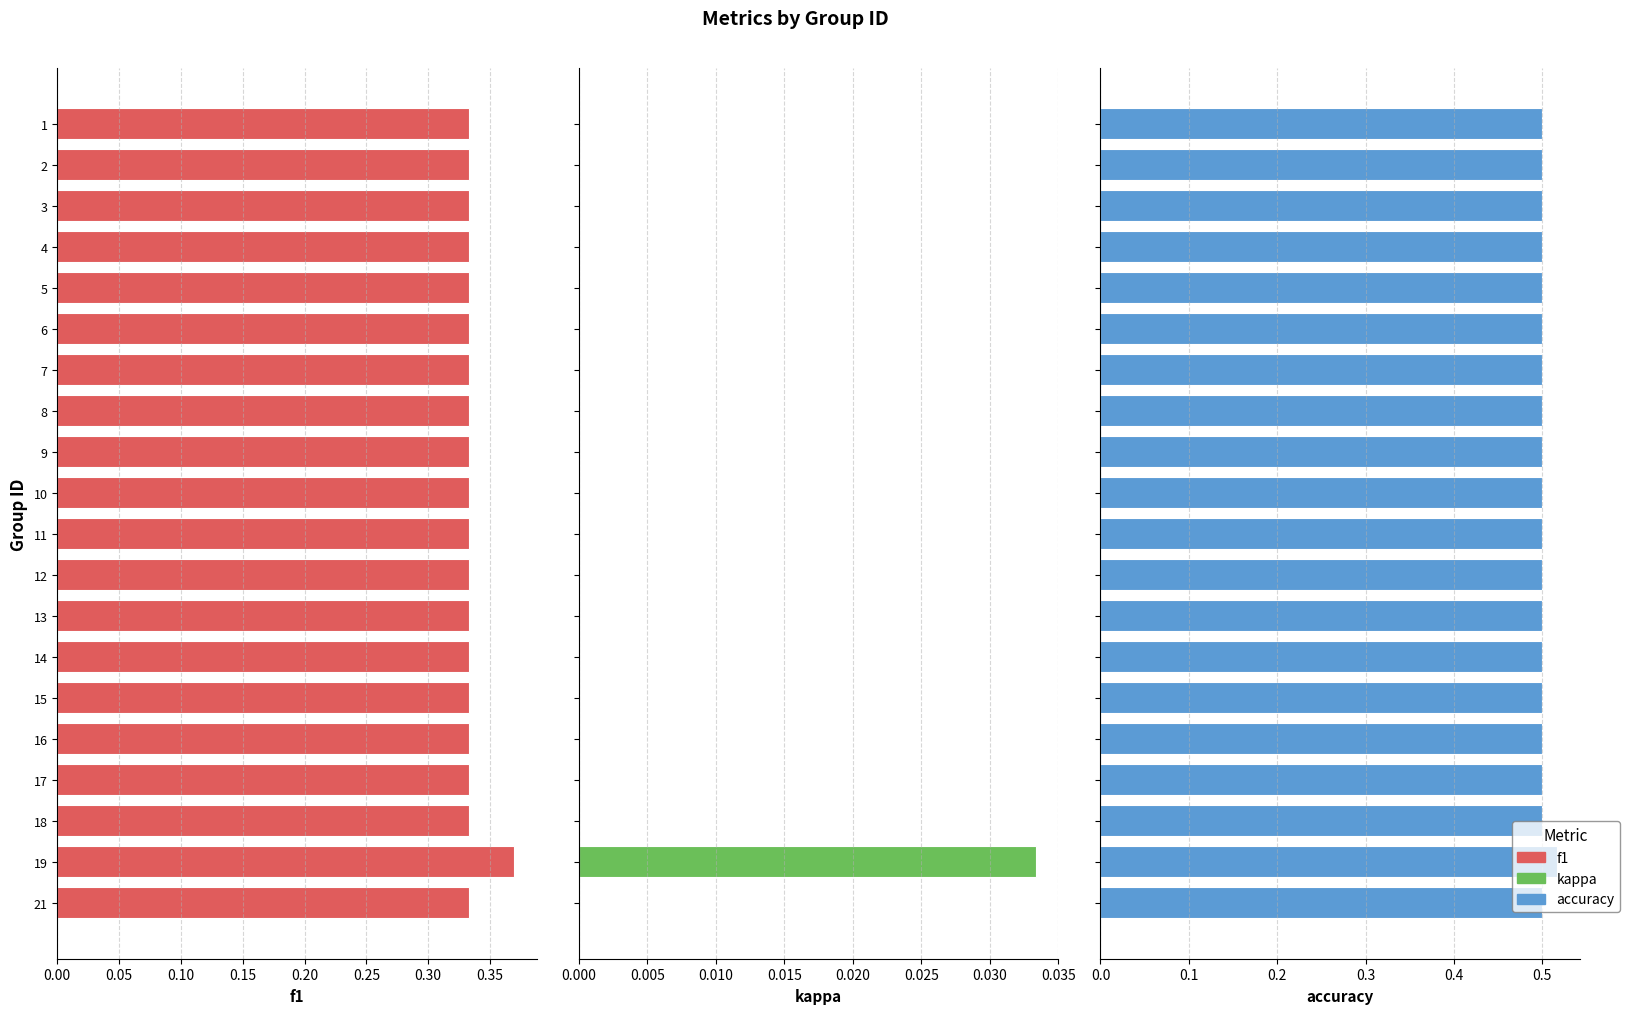

The value of f1 at 15 is 0.3. True or false?

True